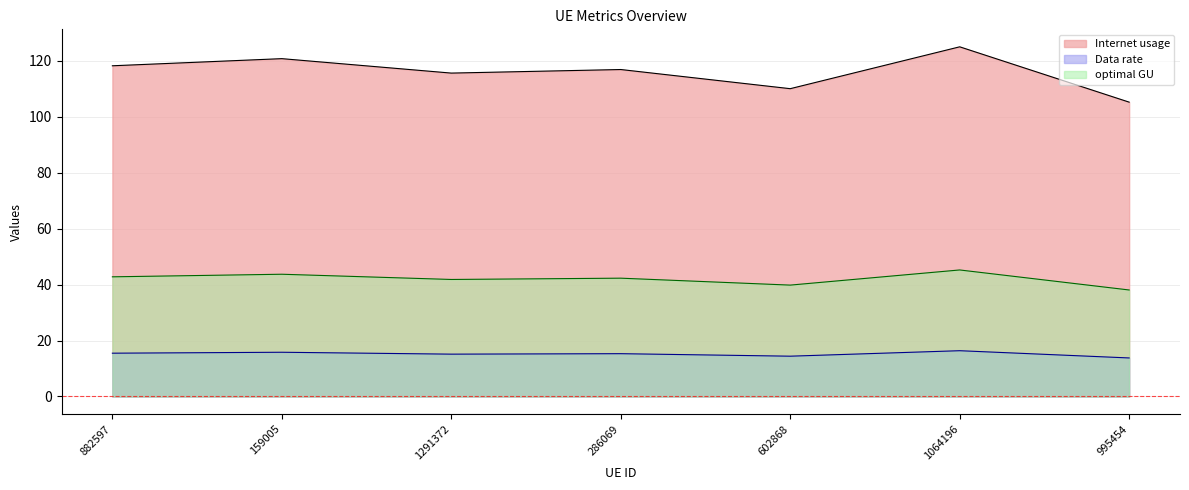

What is the lowest value of the Internet usage series?

105.2